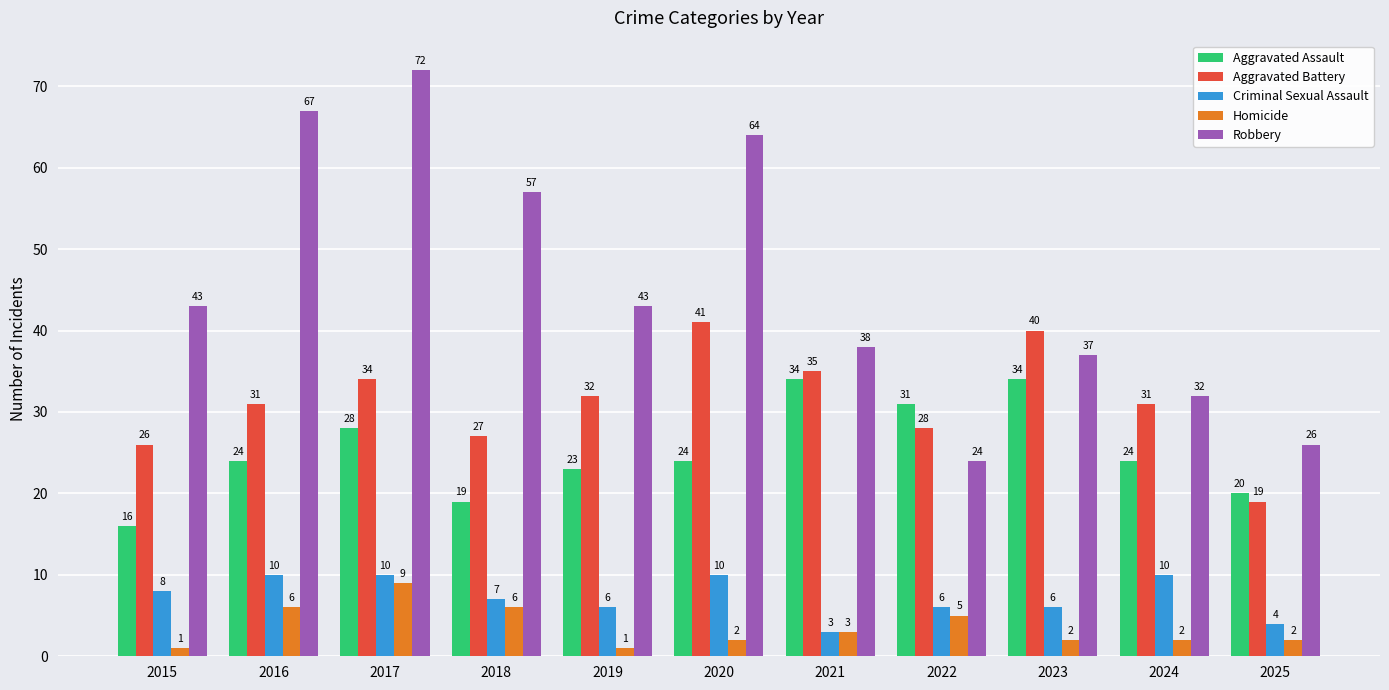

How many values in the Aggravated Battery series are below 31?

4